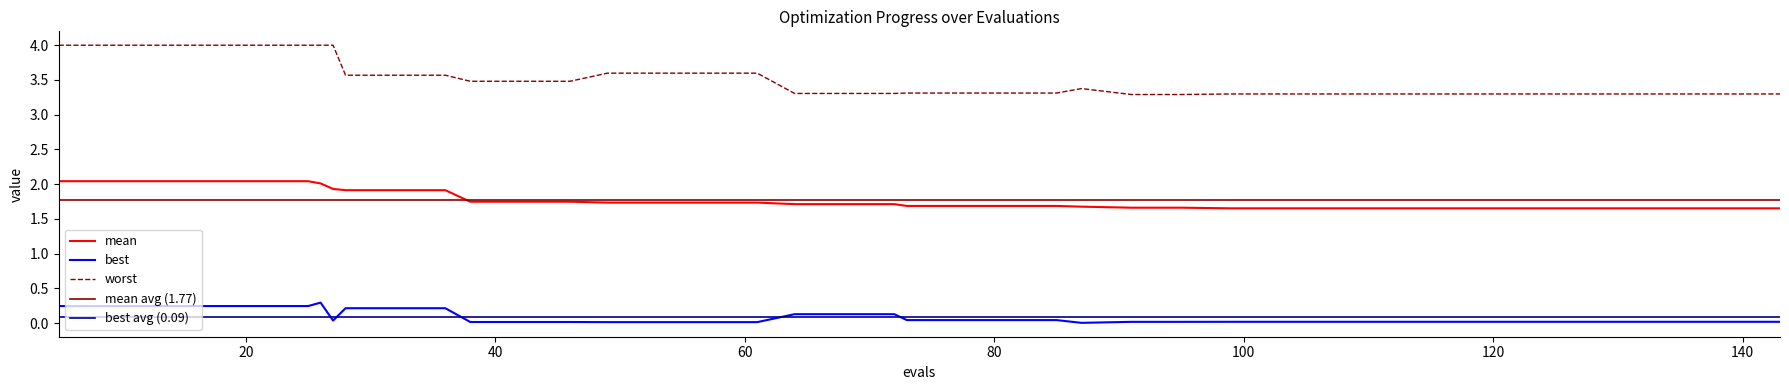

What is the total value across all series at 87?

5.1